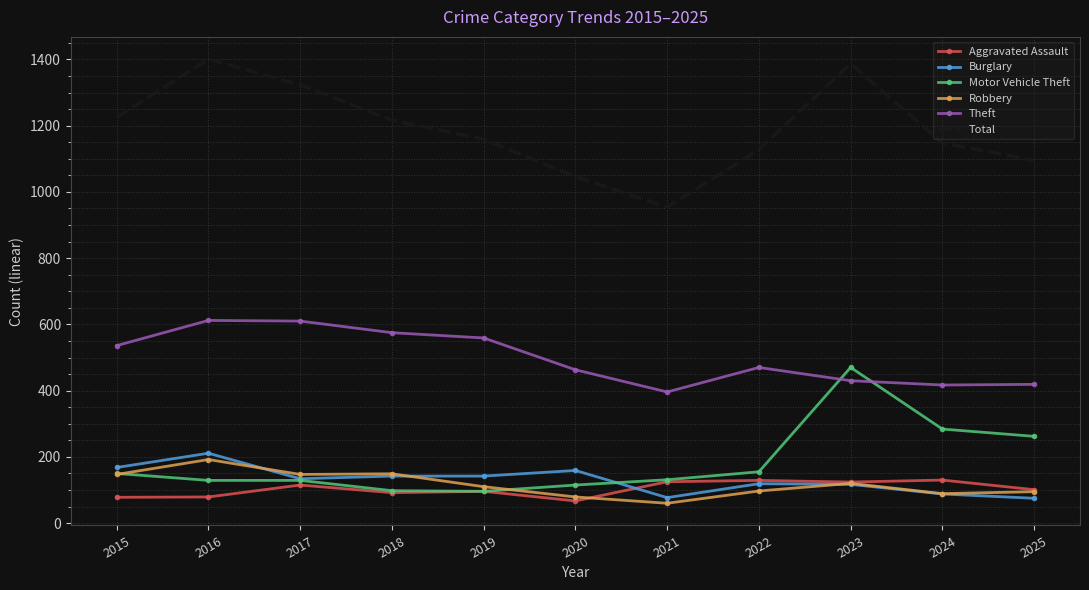

Which series has the largest total across all categories?

Total